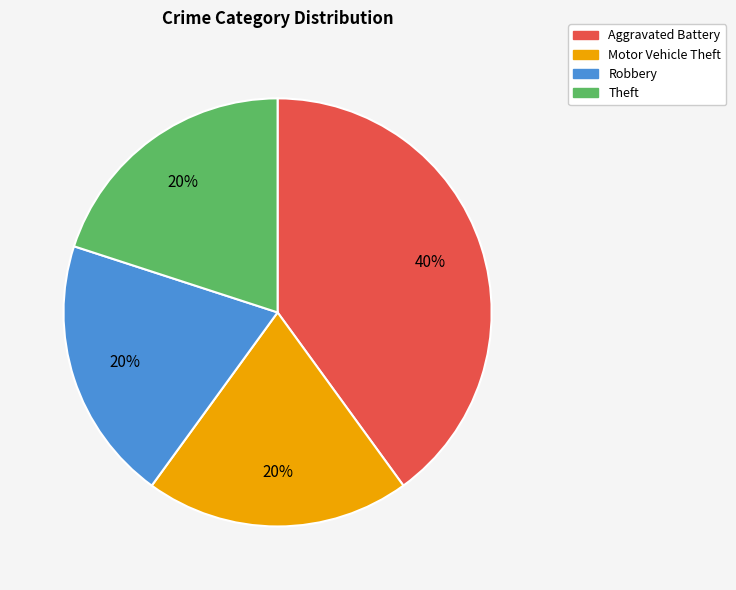

Is there any slice that represents more than half of the pie?

No